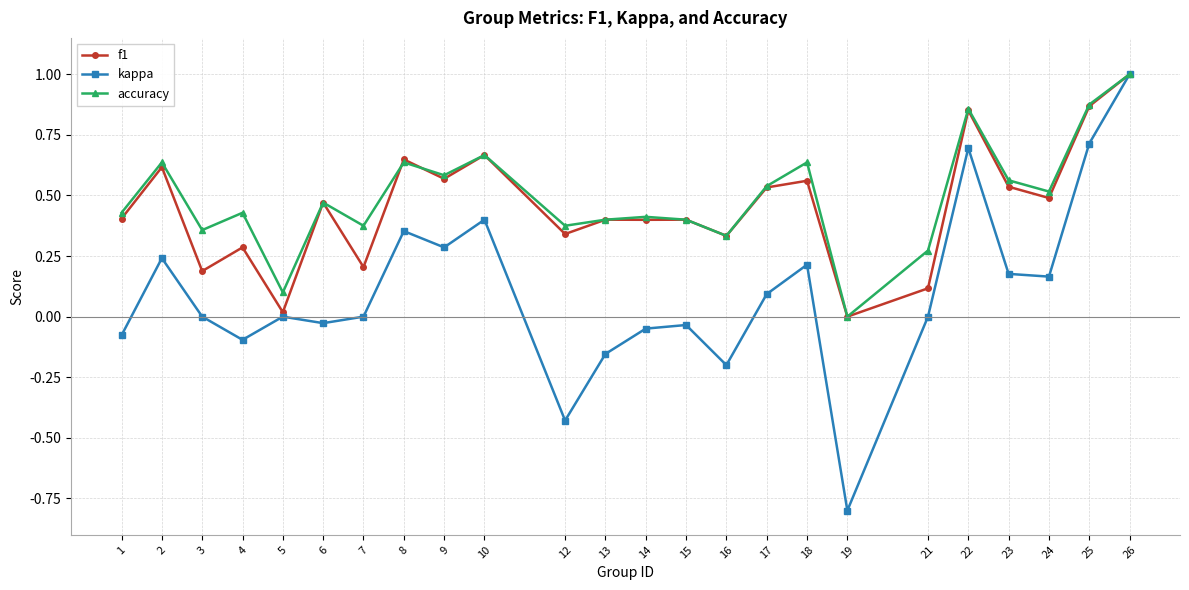

What is the minimum value shown in the chart?

-0.8